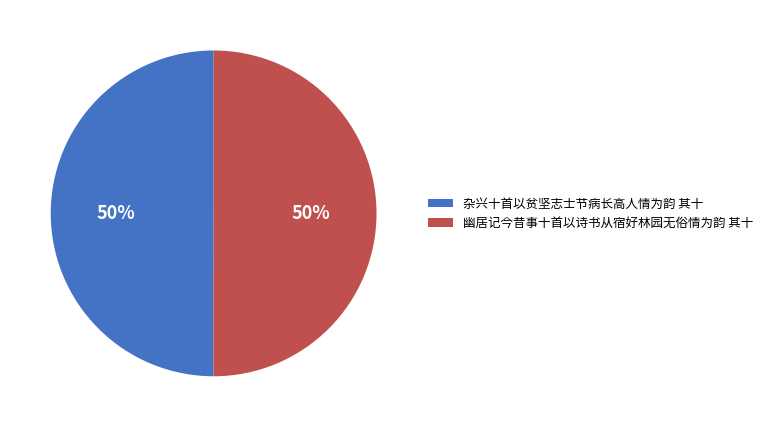

Do 杂兴十首以贫坚志士节病长高人情为韵 其十 and 幽居记今昔事十首以诗书从宿好林园无俗情为韵 其十 together represent more than half of the pie?

Yes